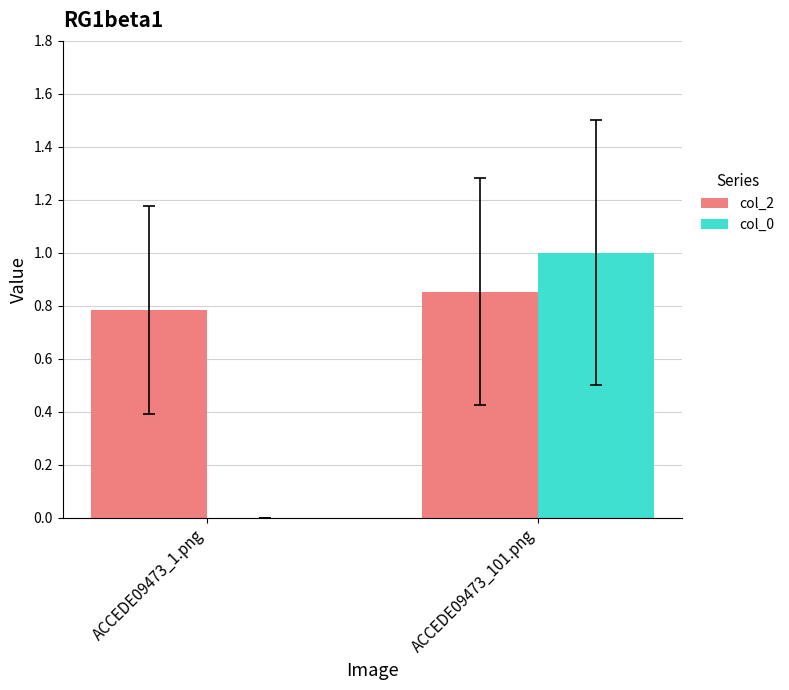

Which series changed the most between ACCEDE09473_1.png and ACCEDE09473_101.png?

col_0